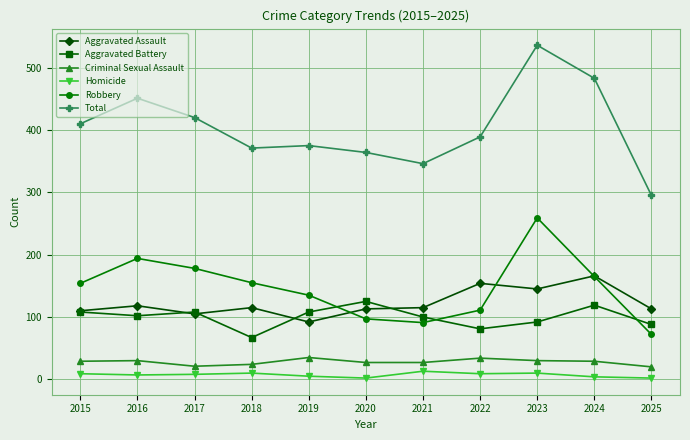

True or false: Aggravated Battery has a value of 156 at 2019.

False